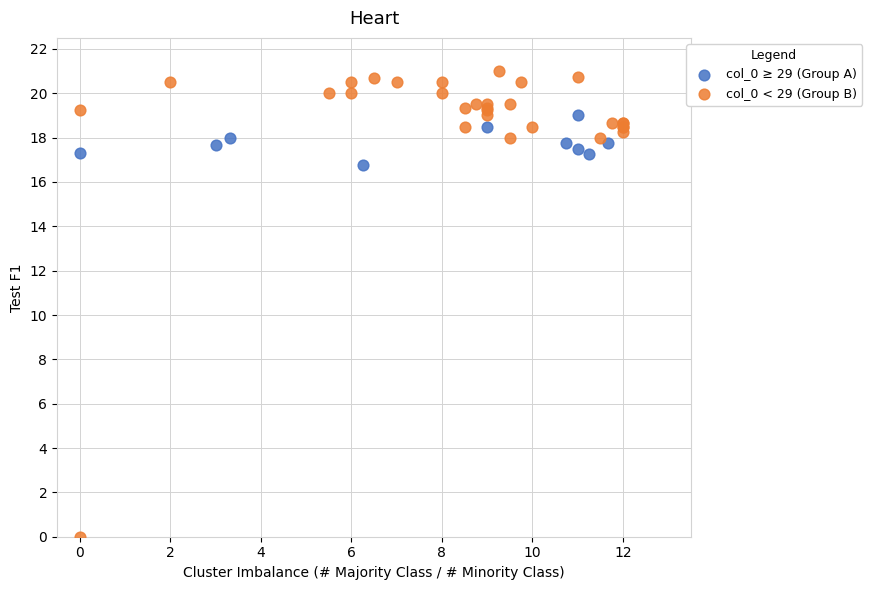

Which series has the largest Y range (max minus min)?

col_0 < 29 (Group B)